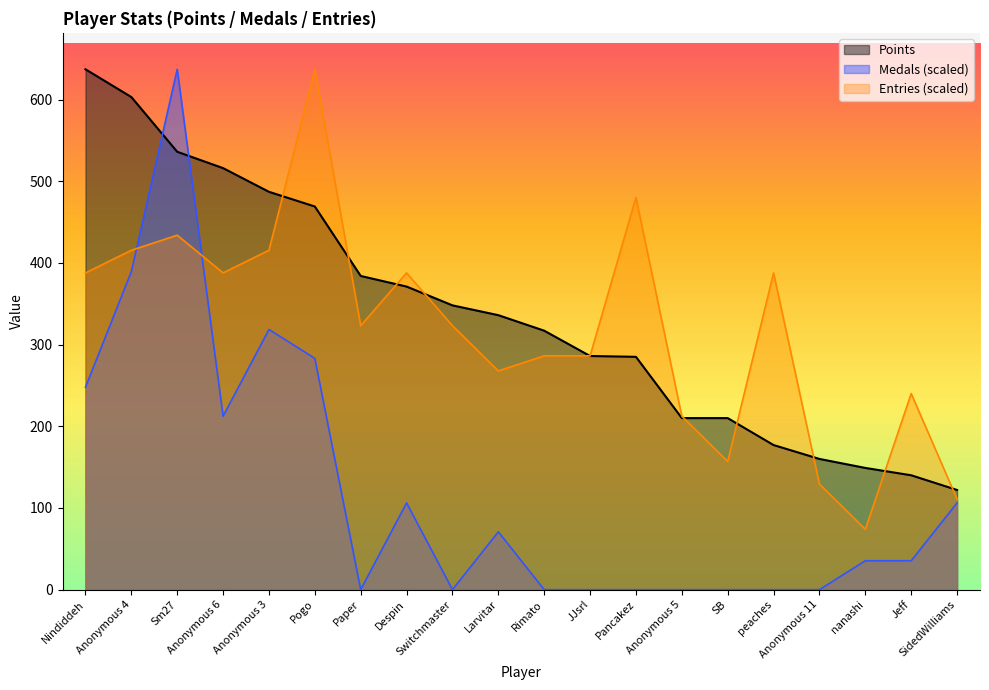

Is the value of Medals at Anonymous 4 greater than the value of Entries at Pogo?

No